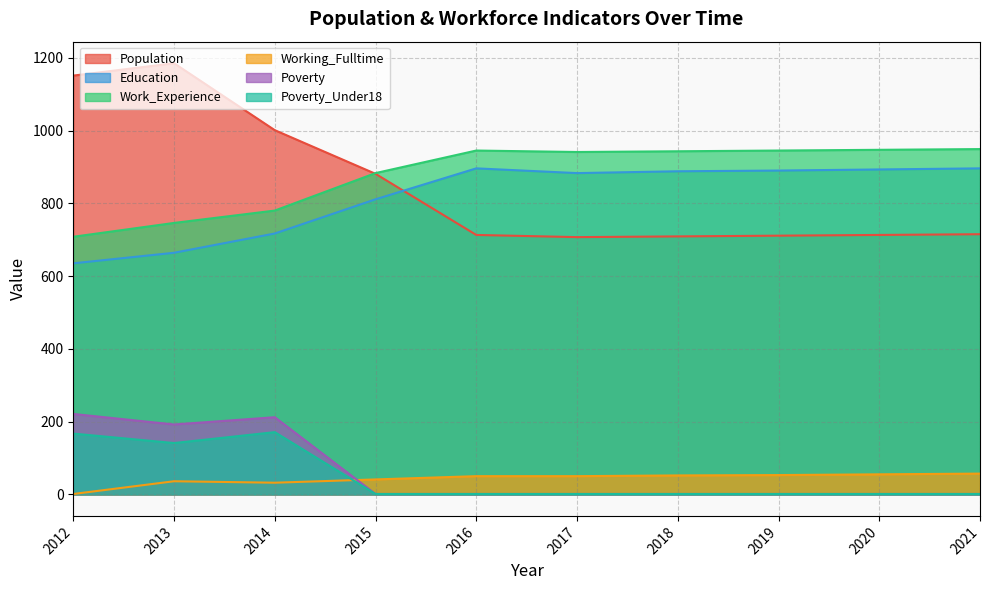

At which category does Poverty_Under18 reach its first local valley?

2013